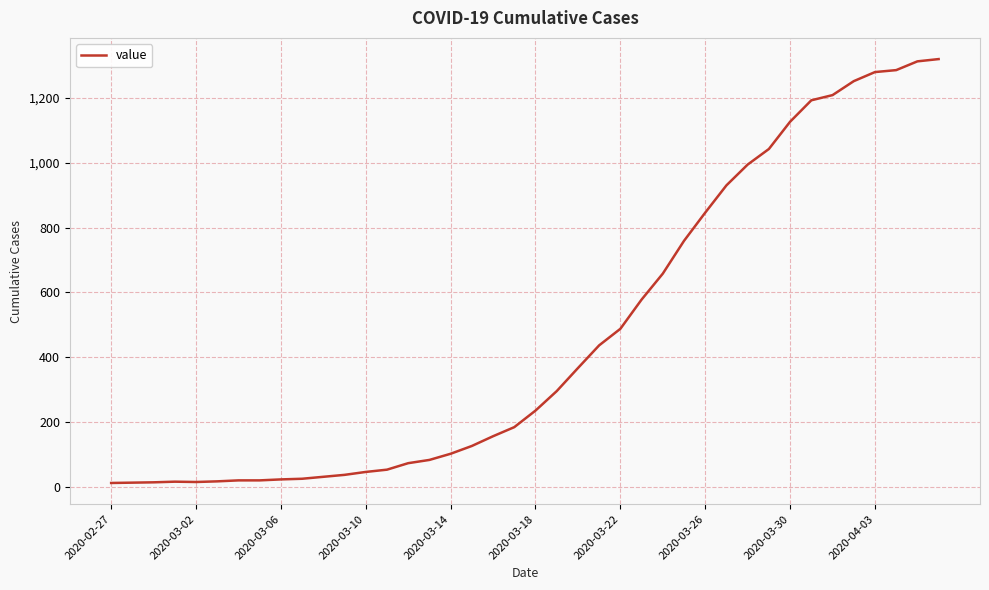

What is the maximum value shown in the chart?

1319